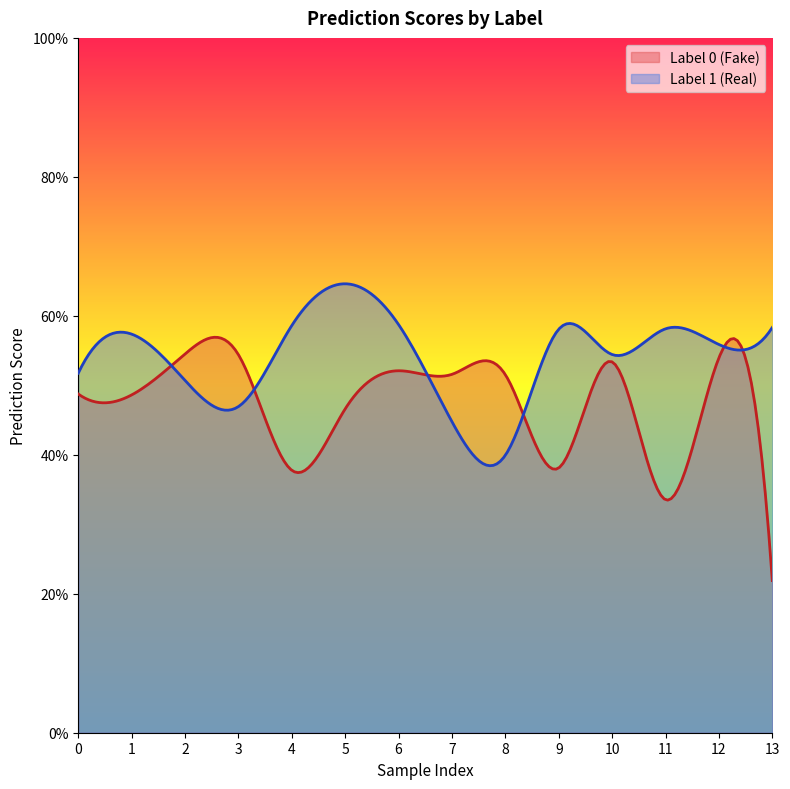

The Label 1 (Real) series shows 0.6 at 9. True or false?

True